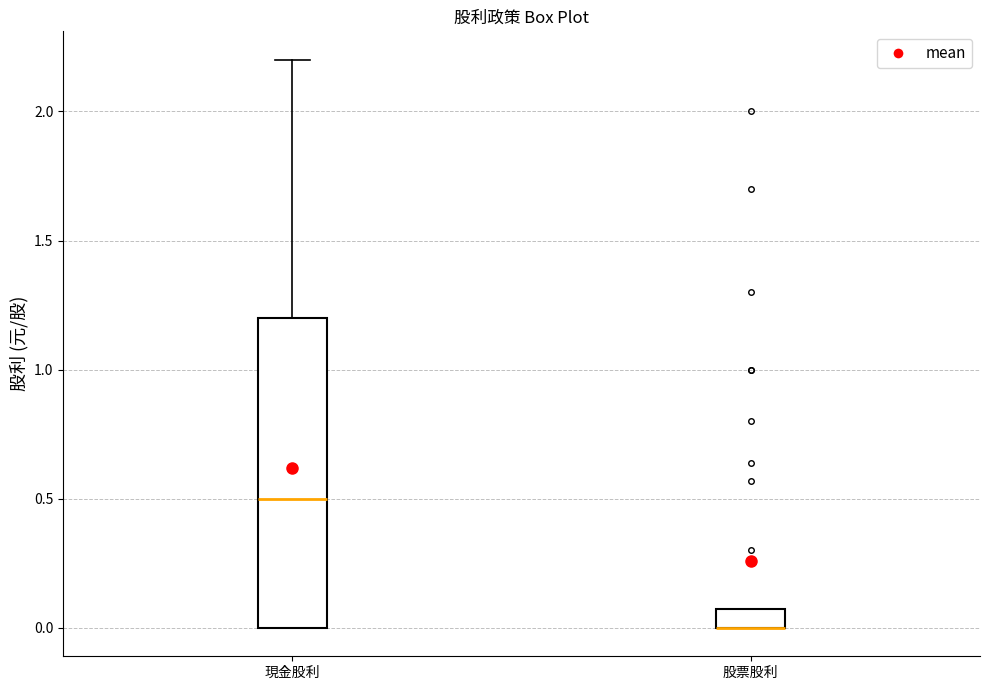

Where is the upper edge of the box for 股票股利 on the y-axis? The values are not printed on the chart, so give them approximately, as read against the axis.

0.1